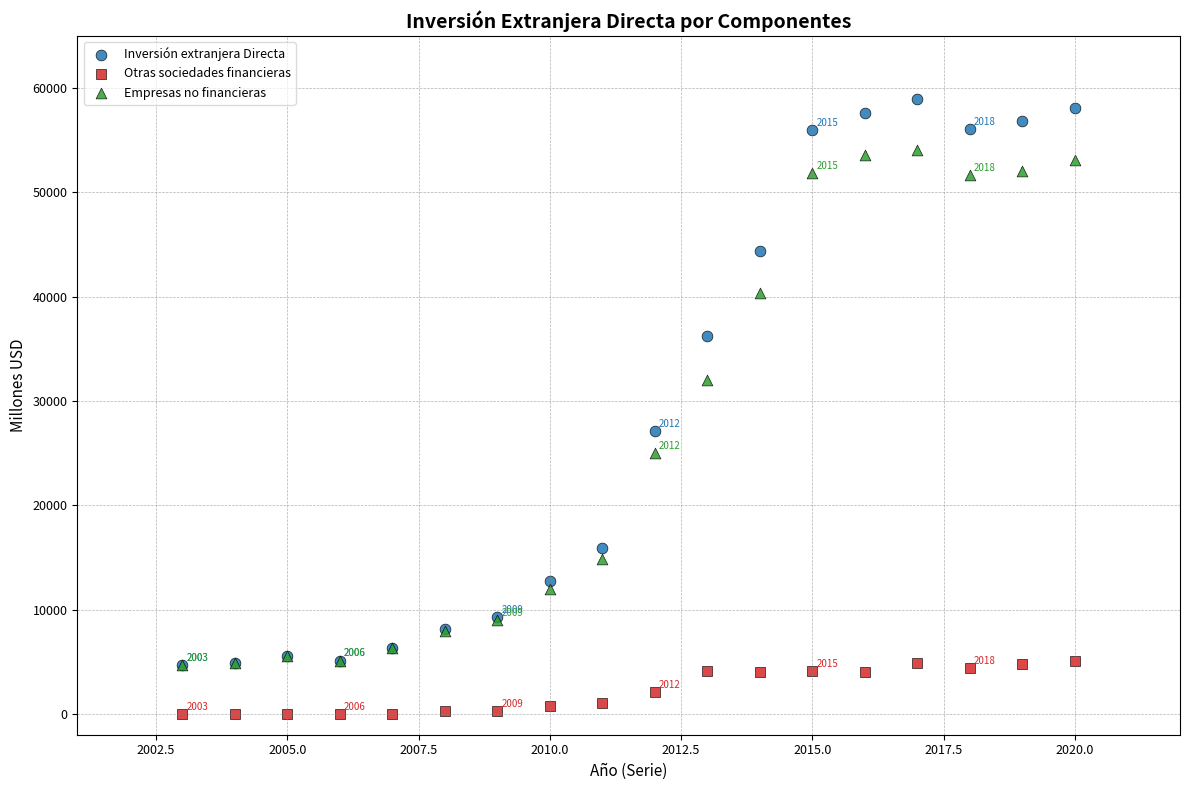

What are all the series names shown in the legend?

Inversión extranjera Directa, Otras sociedades financieras, Empresas no financieras